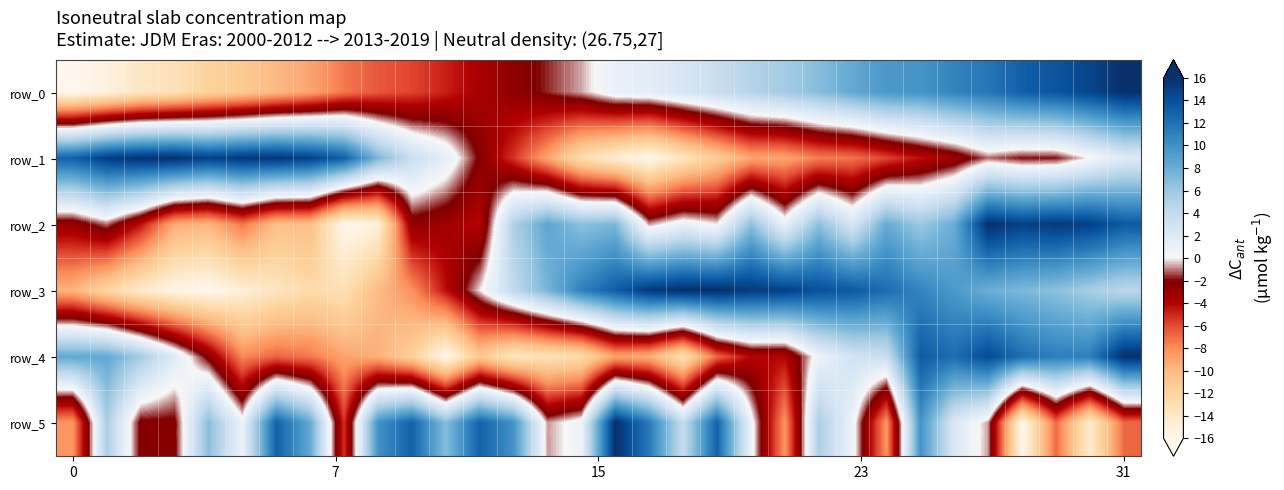

How many values in row_3 are above zero?

19